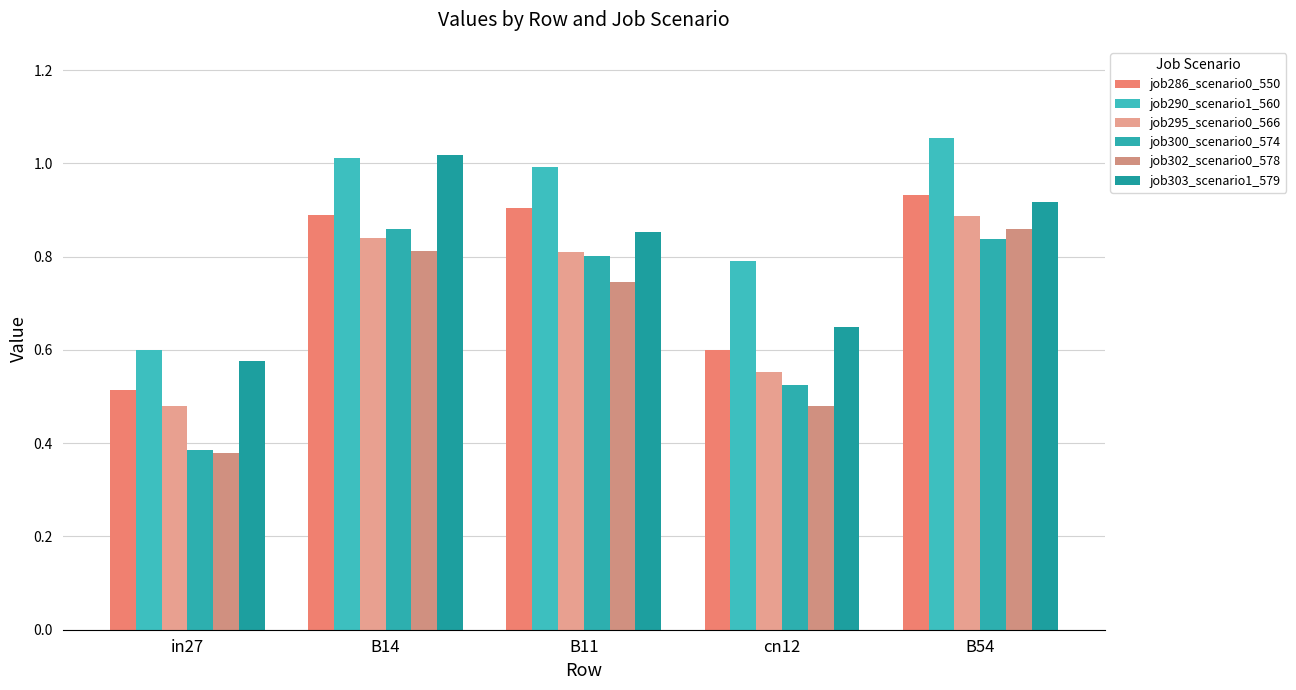

Count the number of categories in the chart.

5